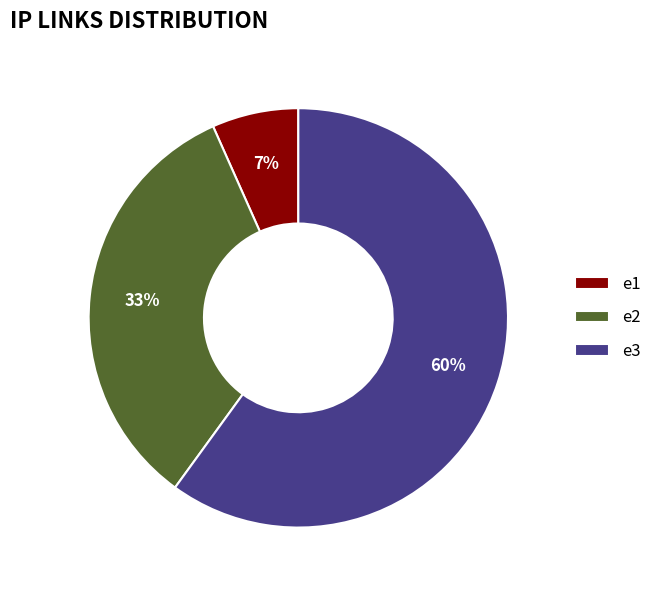

Which category has the smallest portion of the pie?

e1